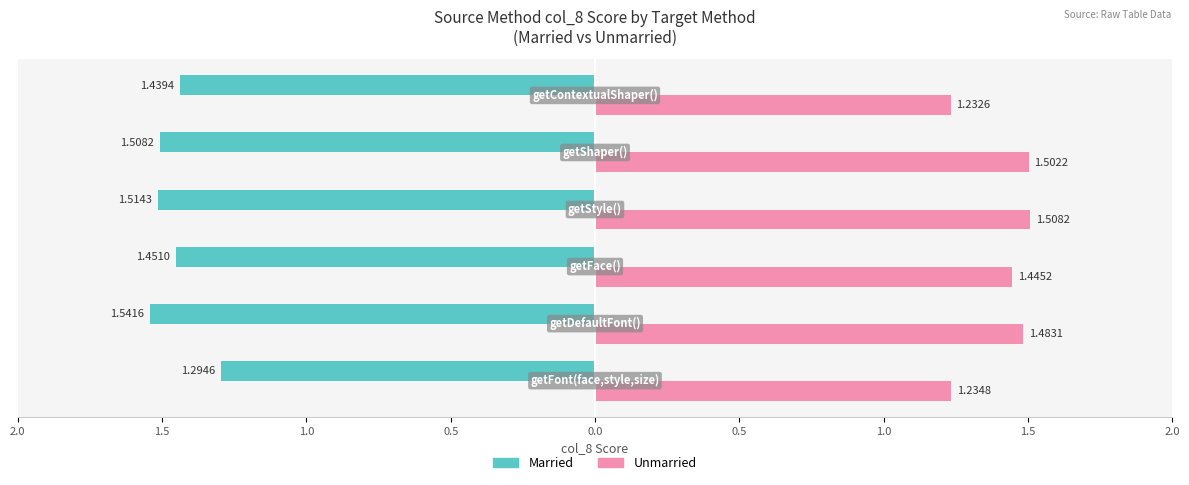

What are all the series names shown in the legend?

Married, Unmarried